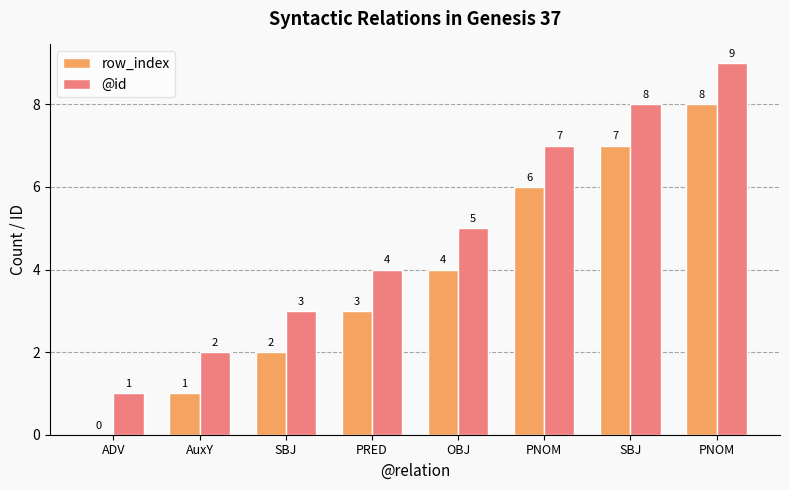

What is the difference between the maximum and minimum values in the @id series?

8